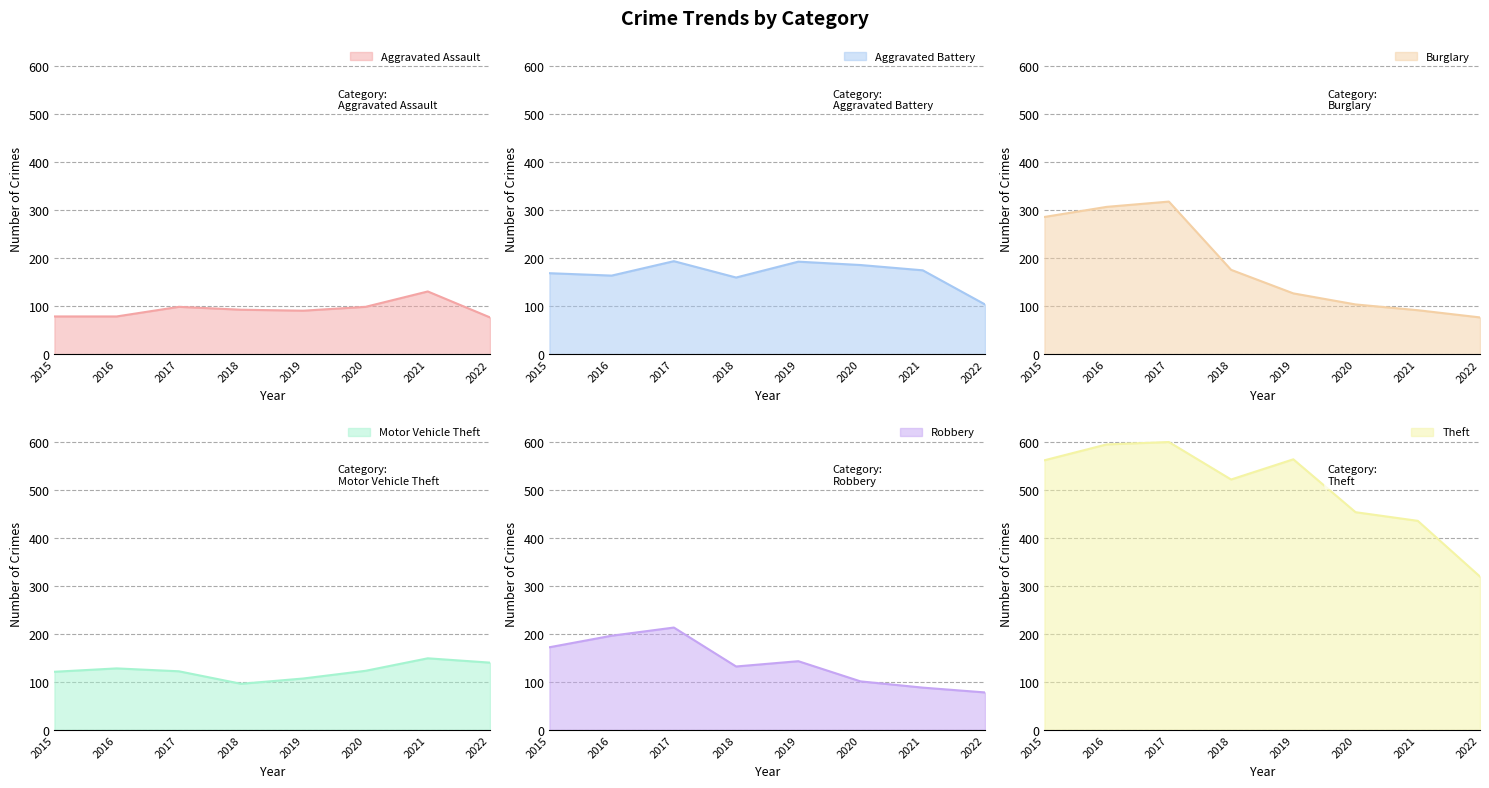

The value of Aggravated Battery at 2022 is 104. True or false?

True